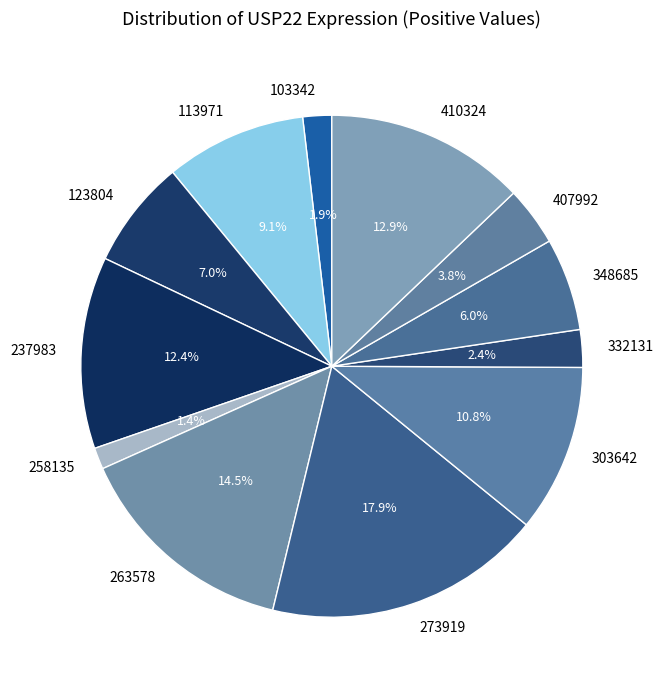

Count the number of slices in the pie.

12